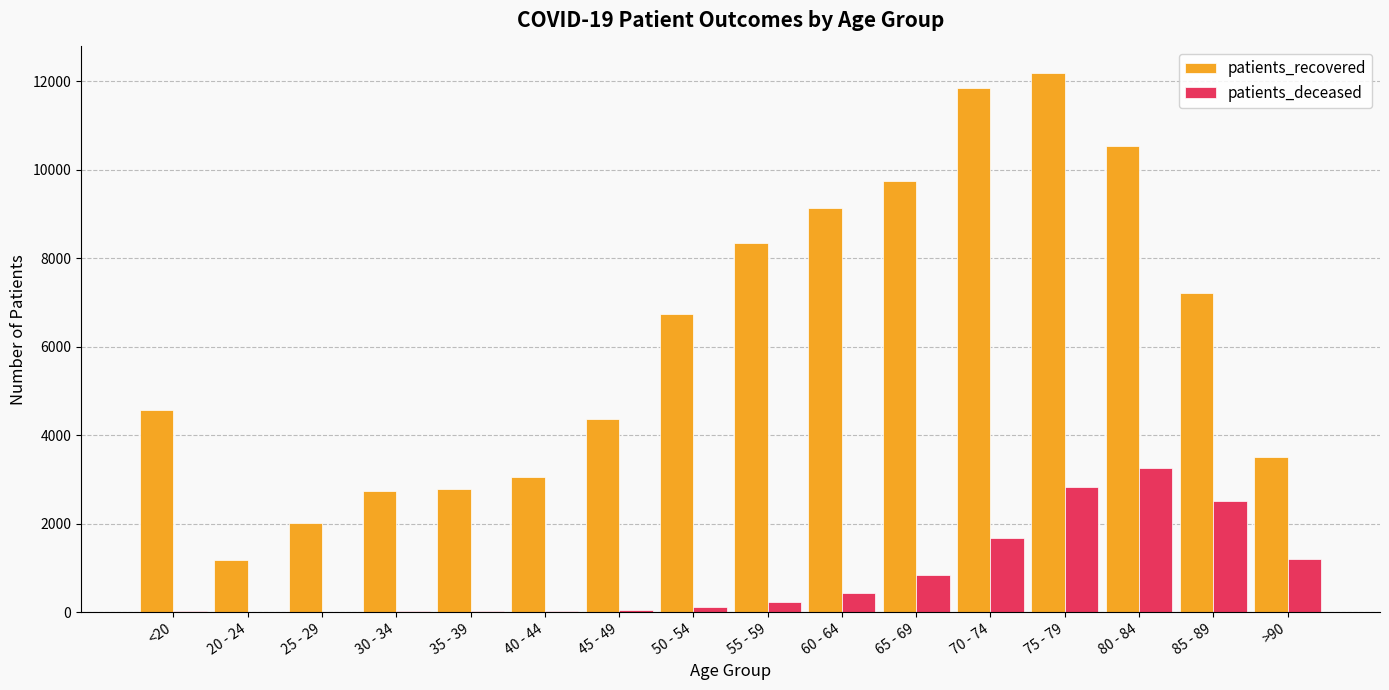

What is the spread (max minus min) of values at 70 - 74?

10163